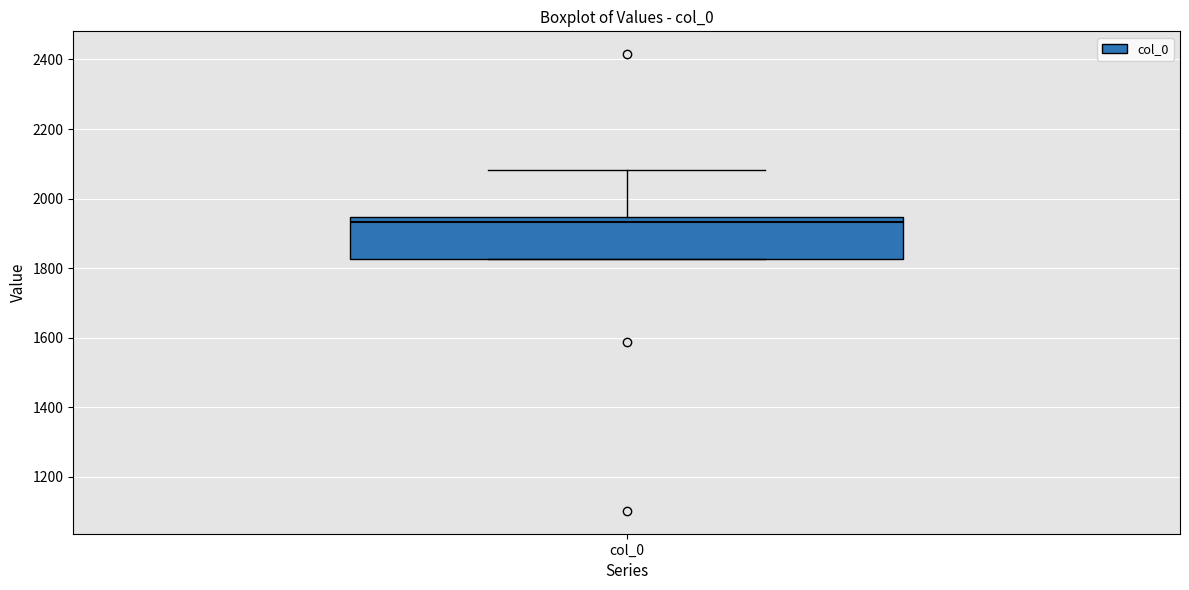

Transcribe this box plot: give where the median line is, the range the box spans, and where the two whiskers end, as read against the y-axis. The values are not printed on the chart, so give them approximately, as read against the axis.

median 1940 (just below the box's upper edge), box 1820 to 1940, whiskers 1820 to 2080